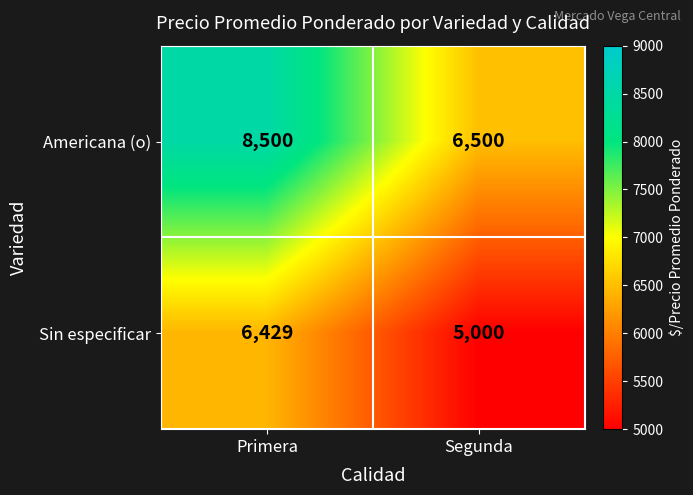

The Americana (o) series shows 8500 at Primera. True or false?

True